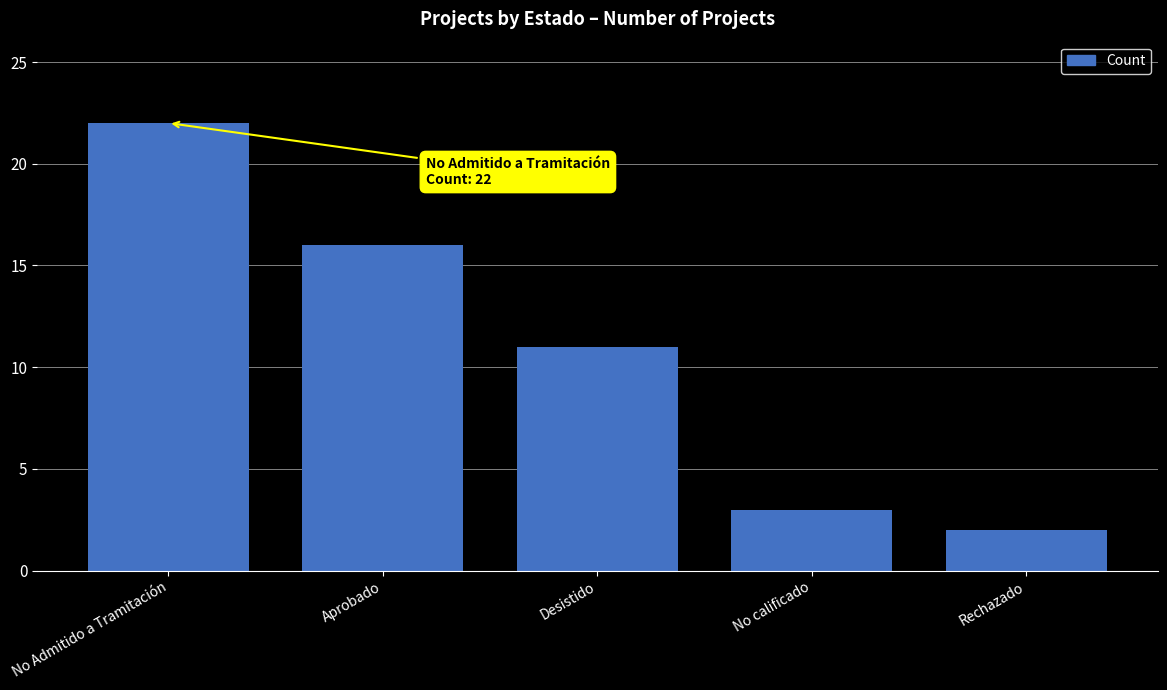

List the labels in order of value, largest first.

No Admitido a Tramitación, Aprobado, Desistido, No calificado, Rechazado